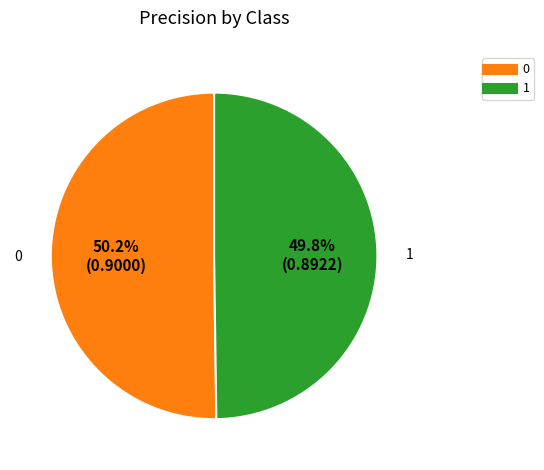

How many segments does this pie chart have?

2